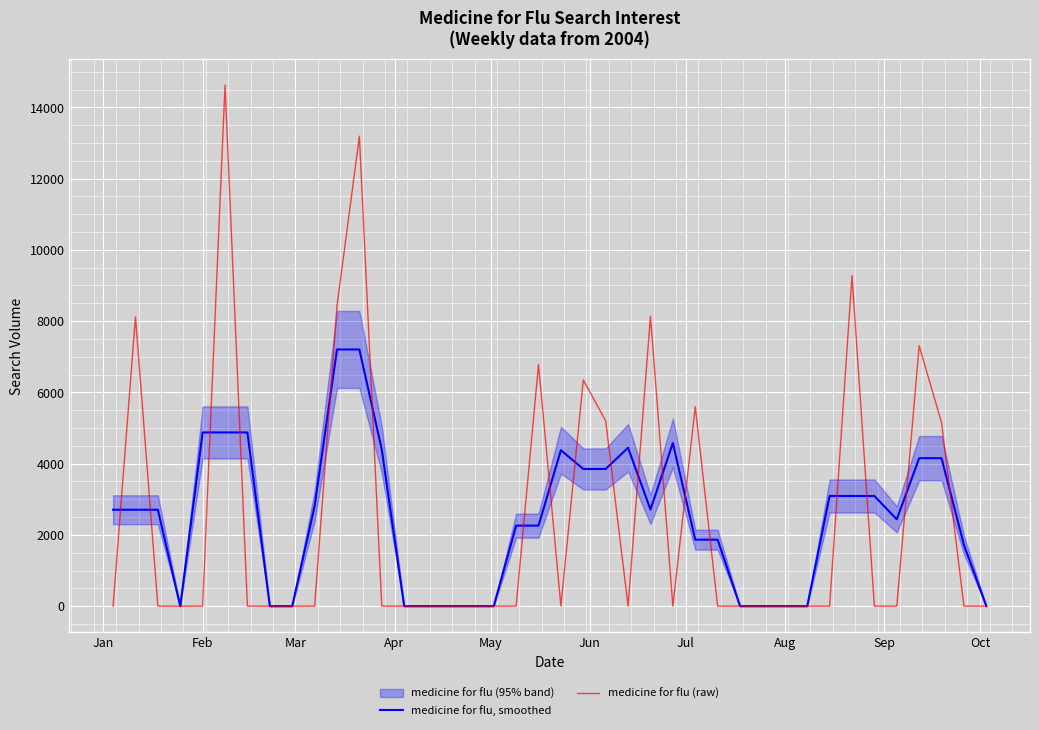

Rank the categories by medicine for flu, smoothed value from highest to lowest.

10, 11, May, Jun, Jul, 25, 23, 12, 20, 36, 37, 21, 22, 32, 33, 34, Oct, 24, Jan, Feb, Mar, 35, 18, 19, 26, 27, 38, Apr, Aug, Sep, 13, 14, 15, 16, 17, 28, 29, 30, 31, 39